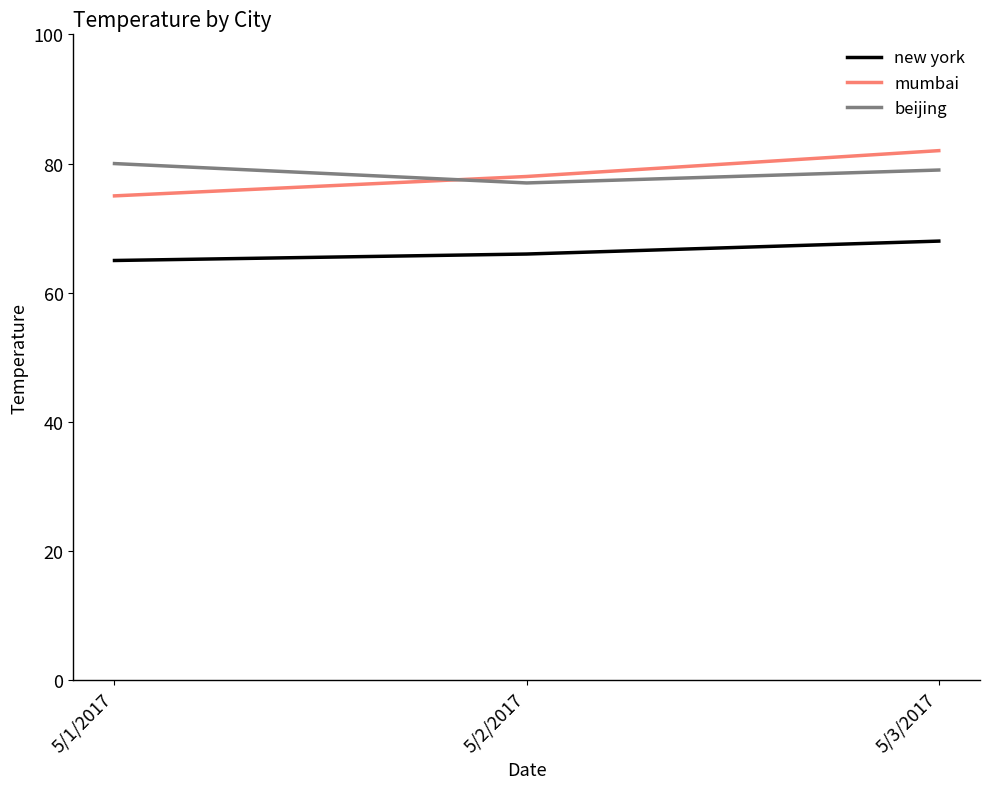

What is the highest value of the new york series?

68